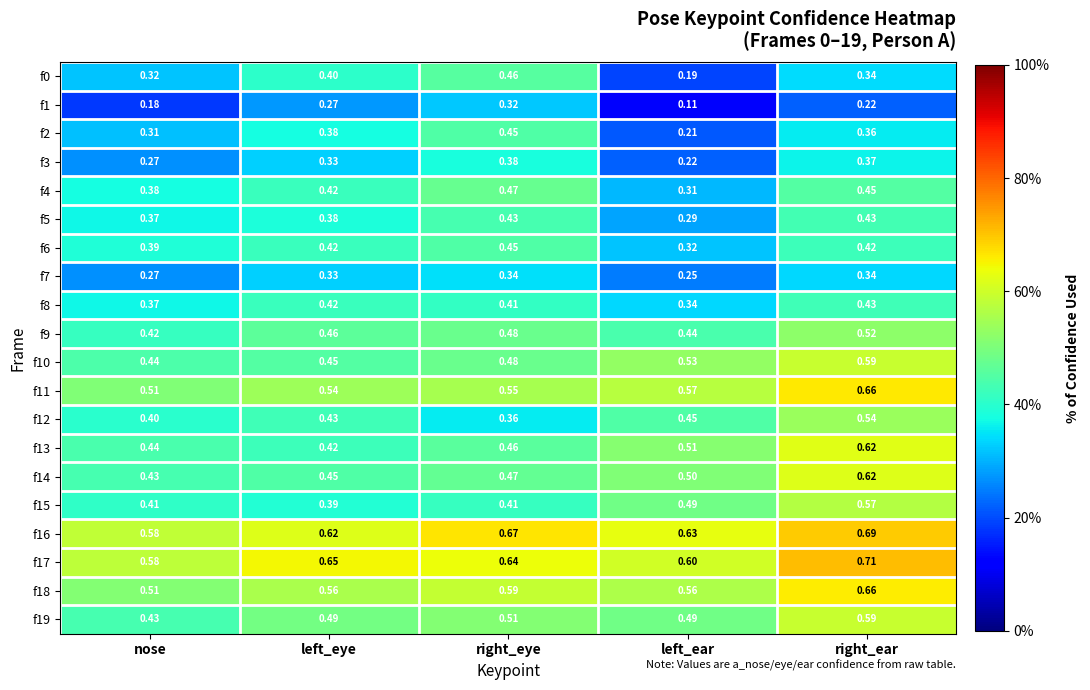

Which label corresponds to the smallest value in the chart?

left_ear